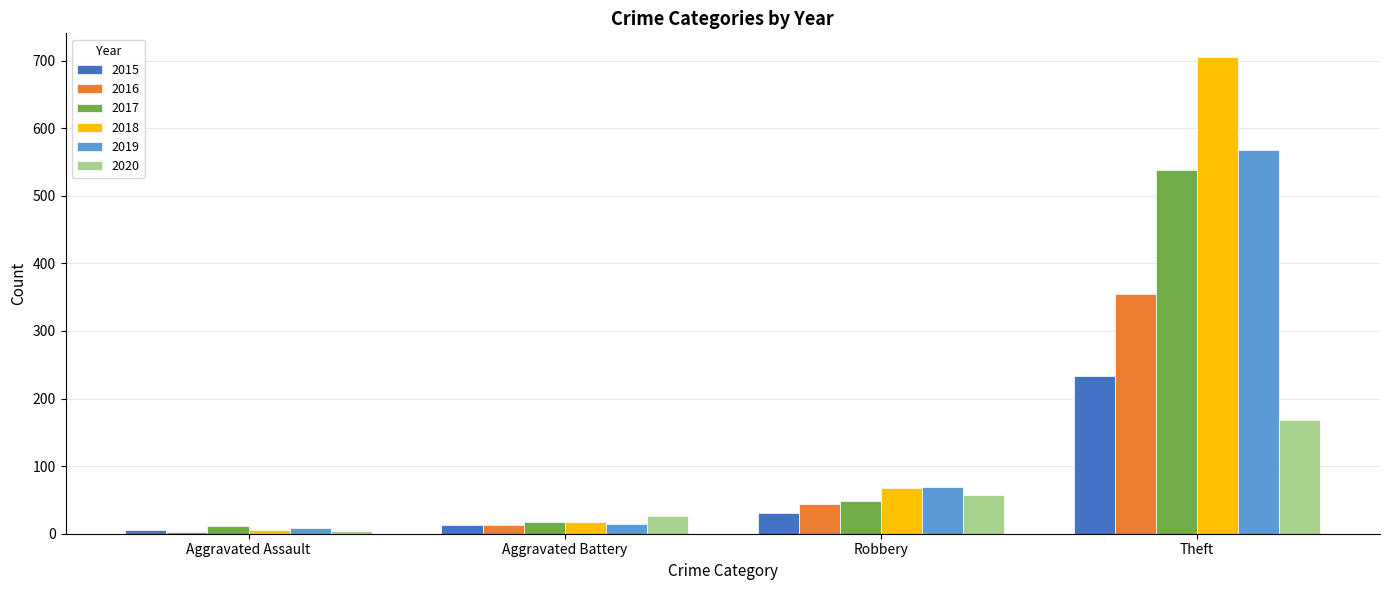

At which label does 2019 reach its minimum?

Aggravated Assault